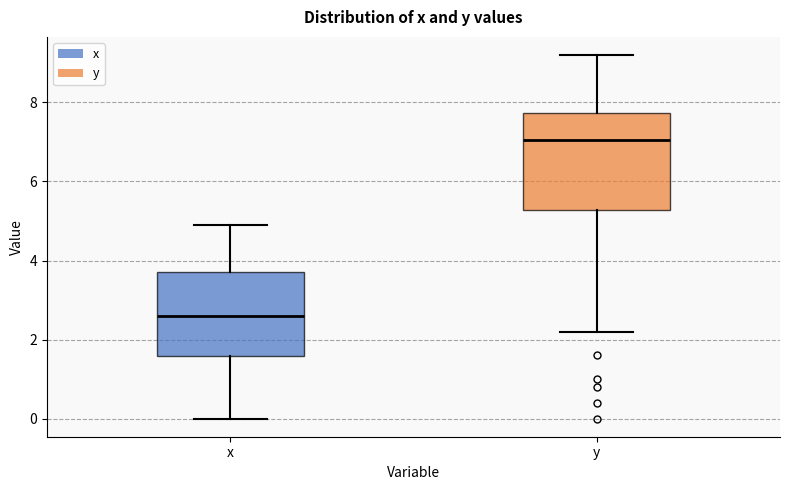

Reading left to right, read every box against the y-axis: the position of its median line, the range the box covers, and the ends of its whiskers. The values are not printed on the chart, so give them approximately, as read against the axis.

x: median 2.6, box 1.6 to 3.8, whiskers 0.0 to 5.0
y: median 7.0, box 5.2 to 7.8, whiskers 2.2 to 9.2